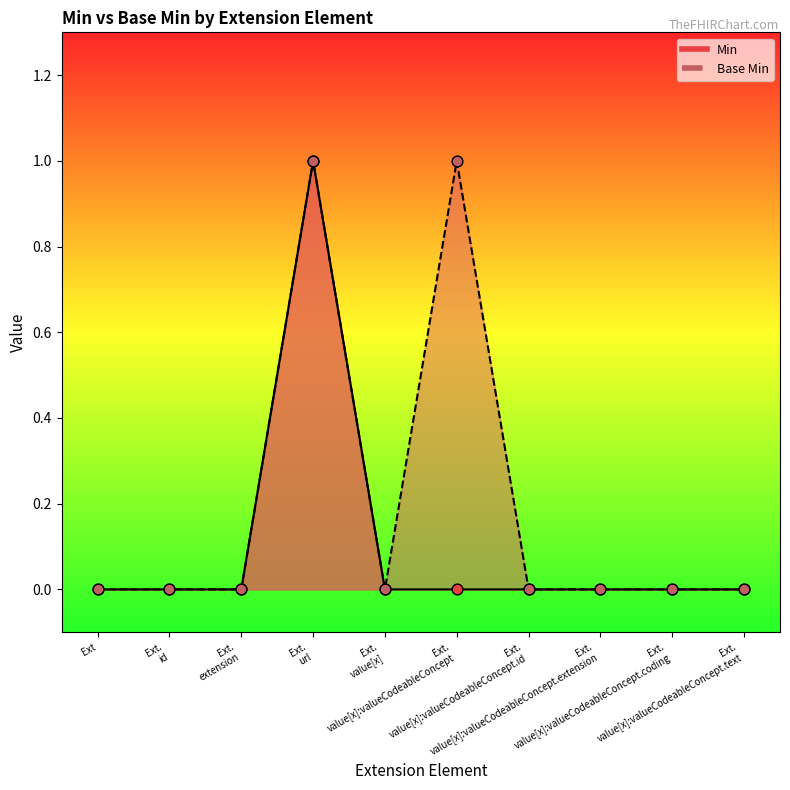

What are all the series names shown in the legend?

Min, Base Min